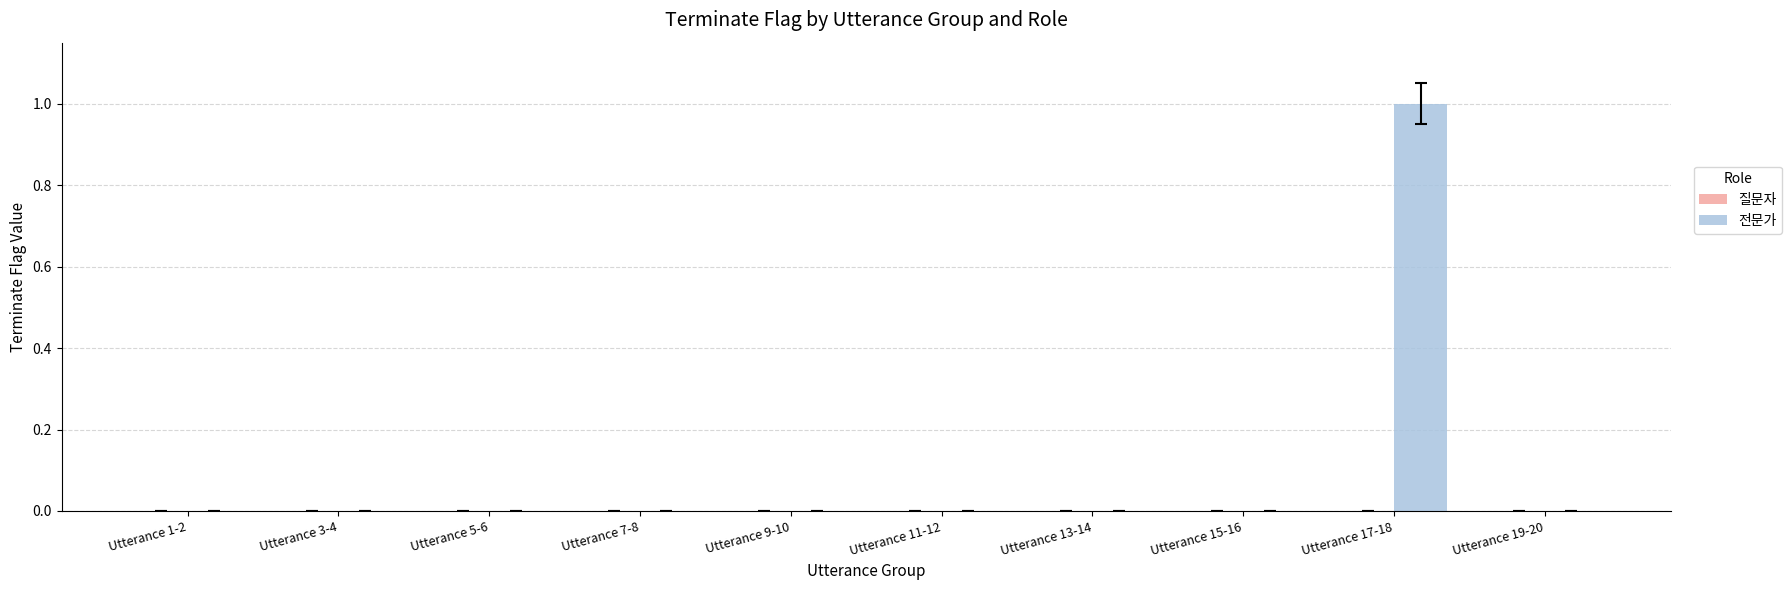

The value at Utterance 5-6 is 1. True or false?

False